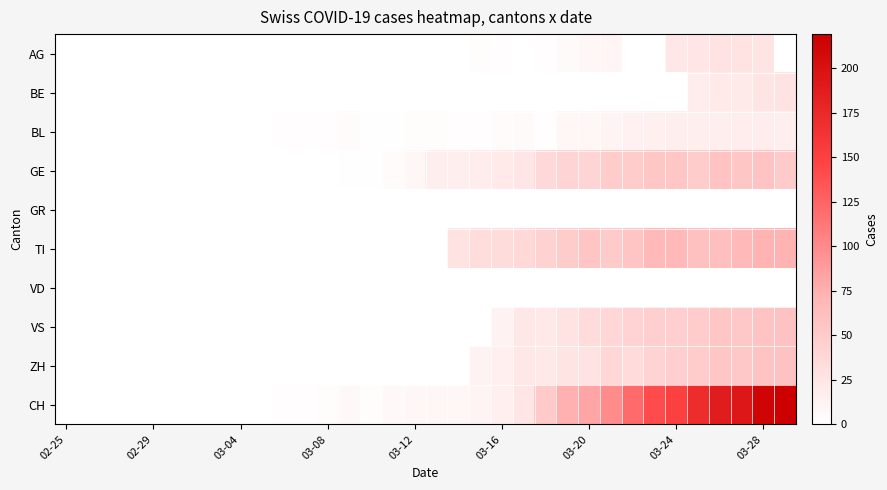

Which label corresponds to the smallest value in the chart?

02-25